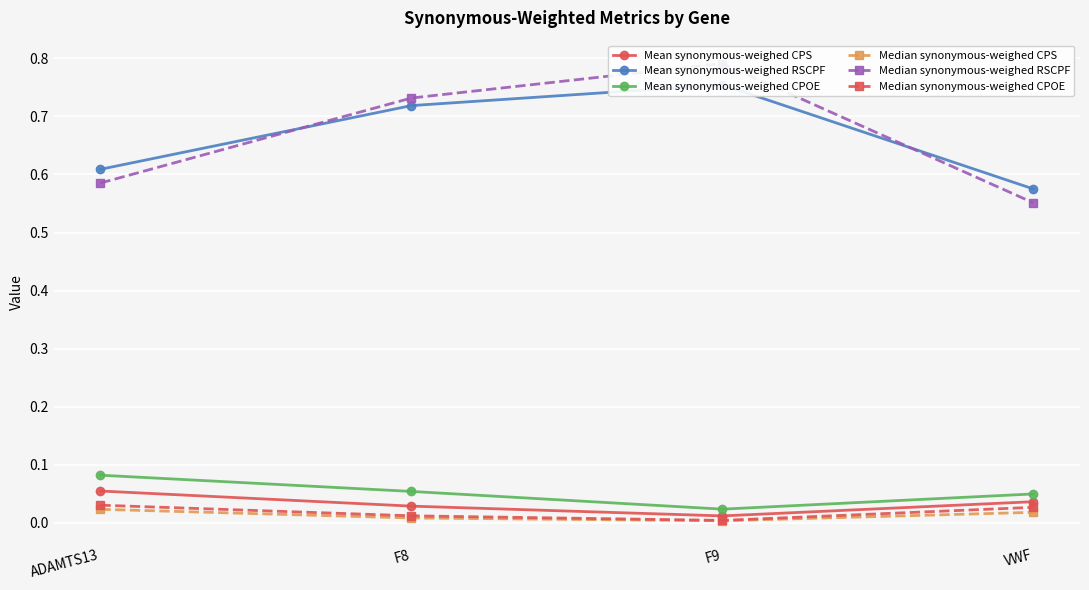

Which series has the largest range (max minus min)?

Median synonymous-weighed RSCPF